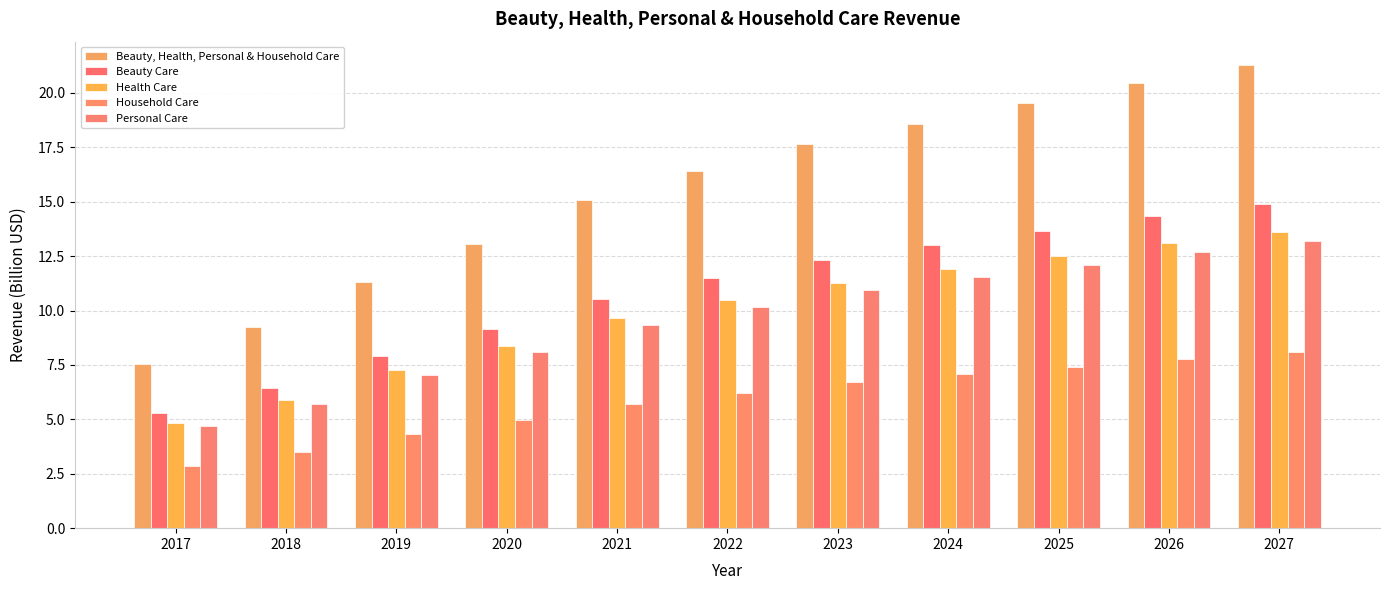

Reading right to left, what are all the values shown in this chart?

Beauty, Health, Personal & Household Care: 2027=21.3	2026=20.5	2025=19.5	2024=18.6	2023=17.6	2022=16.4	2021=15.1	2020=13.1	2019=11.3	2018=9.2	2017=7.5
Beauty Care: 2027=14.9	2026=14.3	2025=13.7	2024=13.0	2023=12.3	2022=11.5	2021=10.5	2020=9.1	2019=7.9	2018=6.5	2017=5.3
Health Care: 2027=13.6	2026=13.1	2025=12.5	2024=11.9	2023=11.3	2022=10.5	2021=9.6	2020=8.4	2019=7.3	2018=5.9	2017=4.8
Household Care: 2027=8.1	2026=7.8	2025=7.4	2024=7.1	2023=6.7	2022=6.2	2021=5.7	2020=5.0	2019=4.3	2018=3.5	2017=2.9
Personal Care: 2027=13.2	2026=12.7	2025=12.1	2024=11.5	2023=10.9	2022=10.2	2021=9.3	2020=8.1	2019=7.0	2018=5.7	2017=4.7